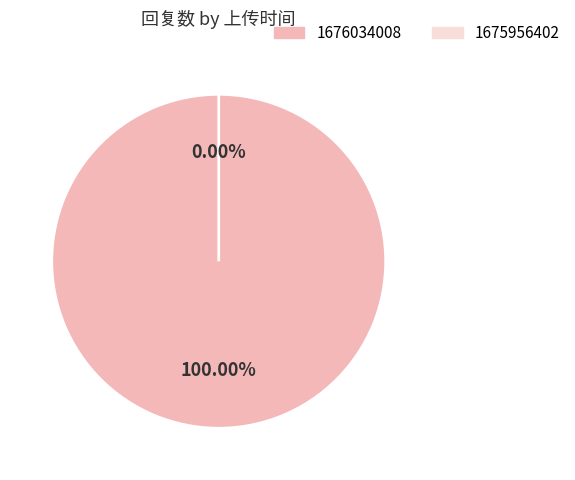

How many slices are in this pie chart?

2